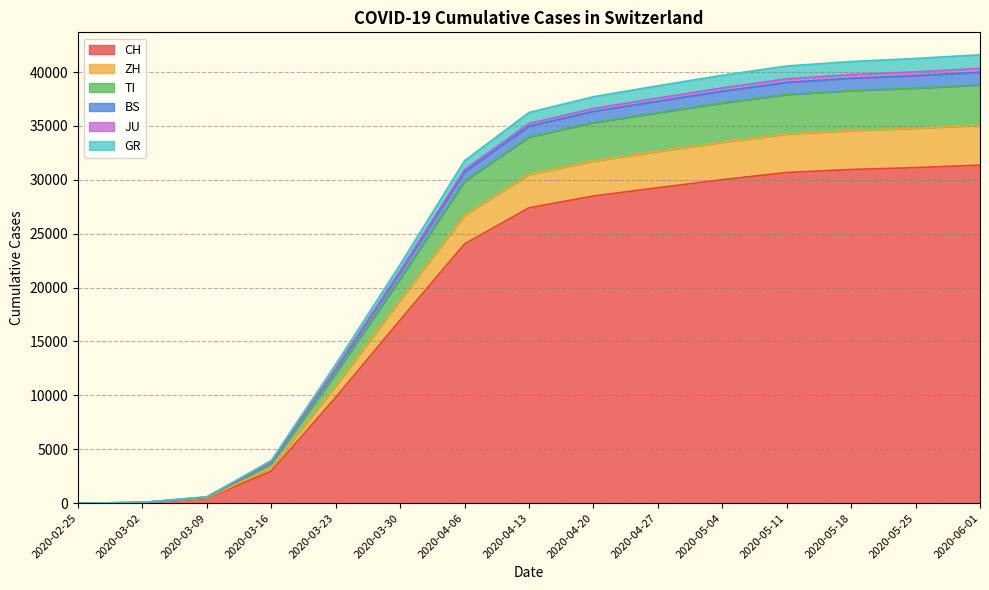

What is the difference between the CH values at 2020-04-20 and 2020-05-04?

1513